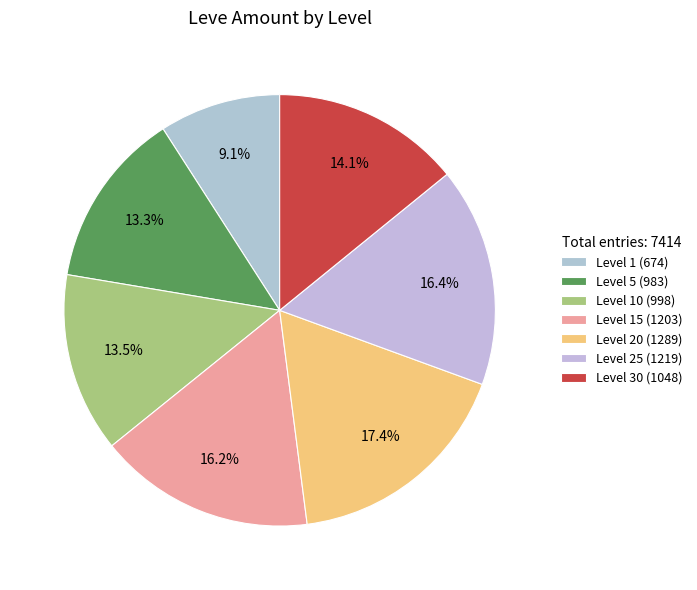

Which category has the smallest portion of the pie?

Level 1 (674)